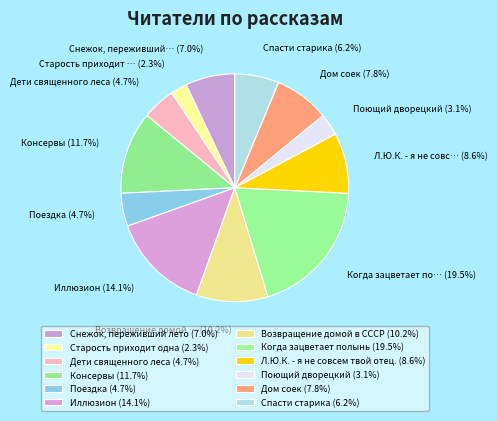

How many slices are in this pie chart?

12